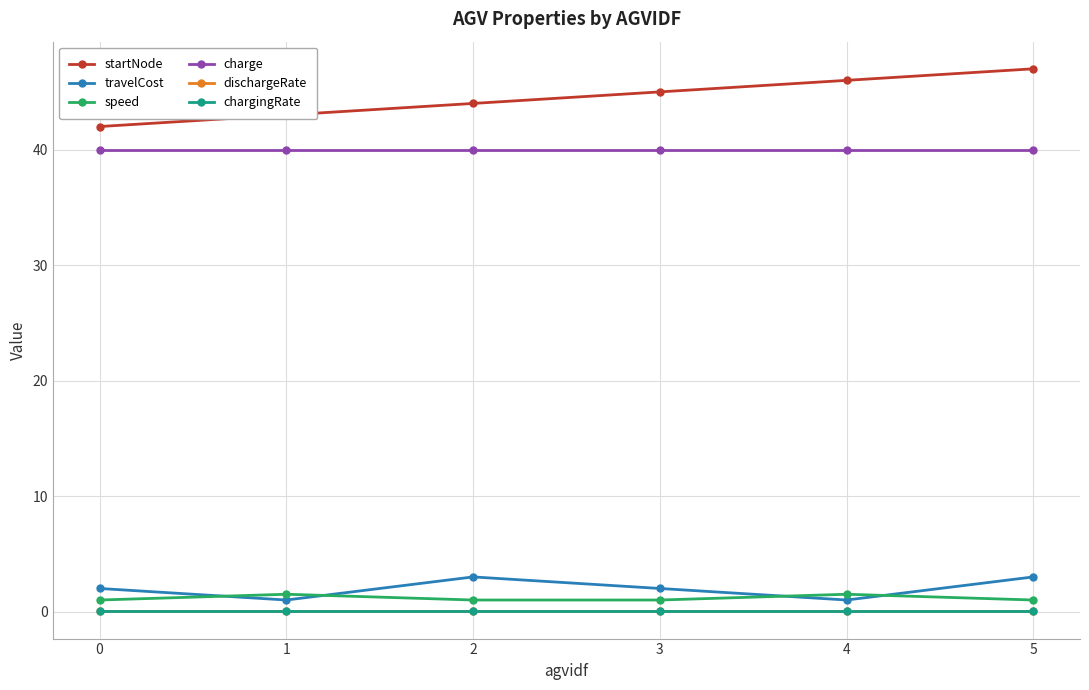

True or false: charge has a value of 40.0 at 3.

True